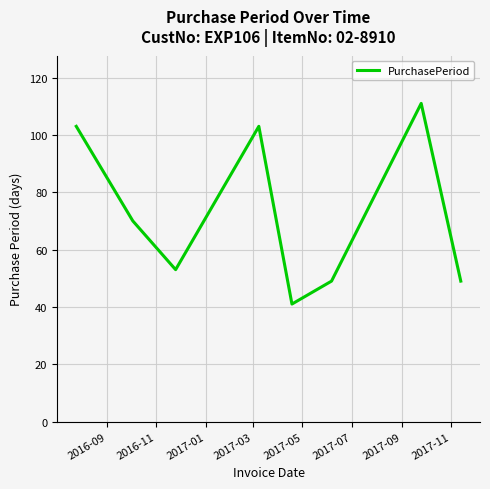

What is the minimum value shown in the chart?

41